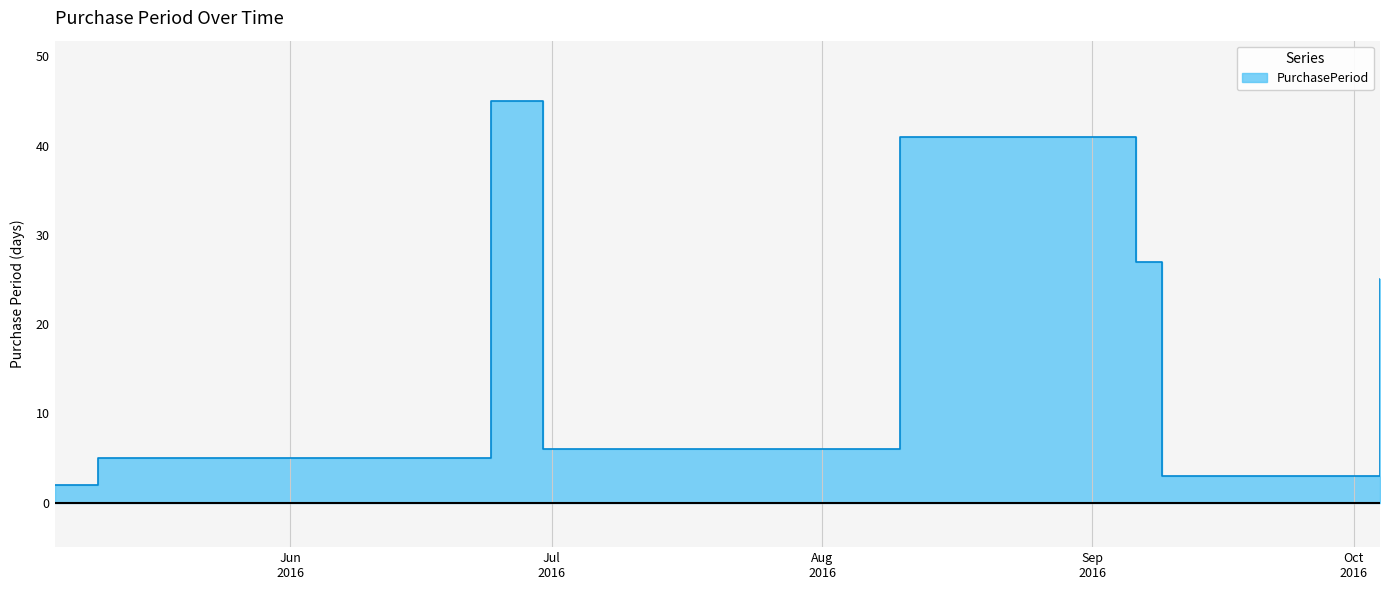

Rank the categories by value from highest to lowest.

2016-06-24, 2016-08-10, 2016-09-06, 2016-10-04, 2016-06-30, 2016-05-10, 2016-09-09, 2016-05-05